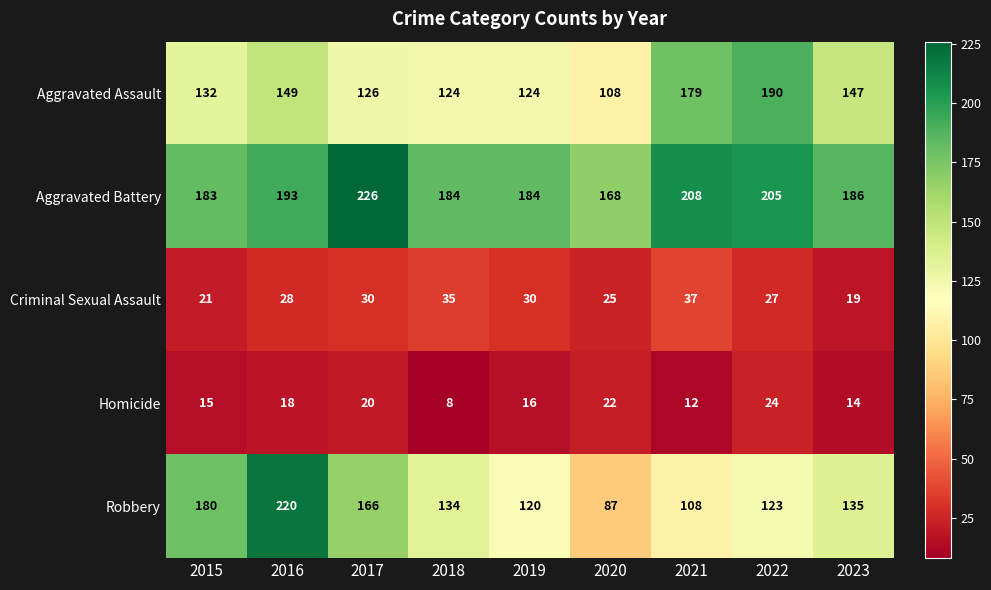

At which category is the sum across all series the highest?

2016